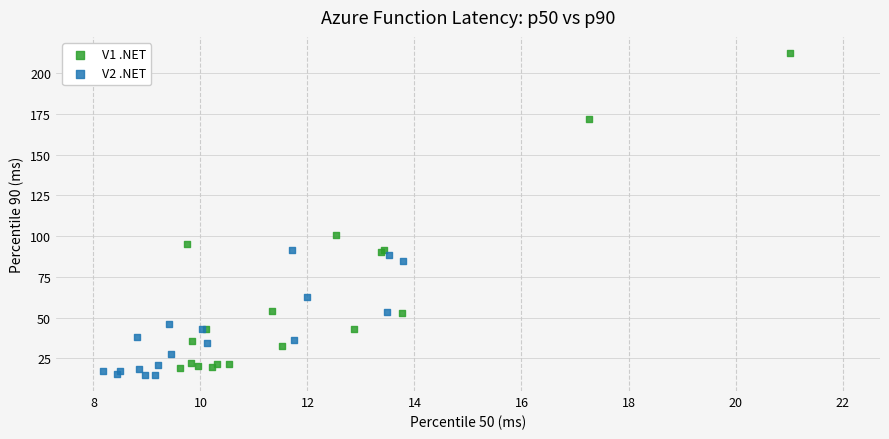

Which series contains the highest Y value?

V1 .NET